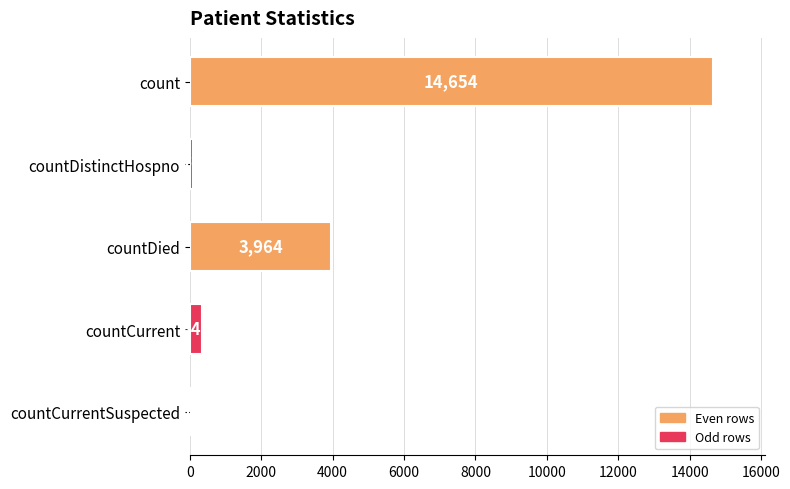

What is the sum of all values?

19040